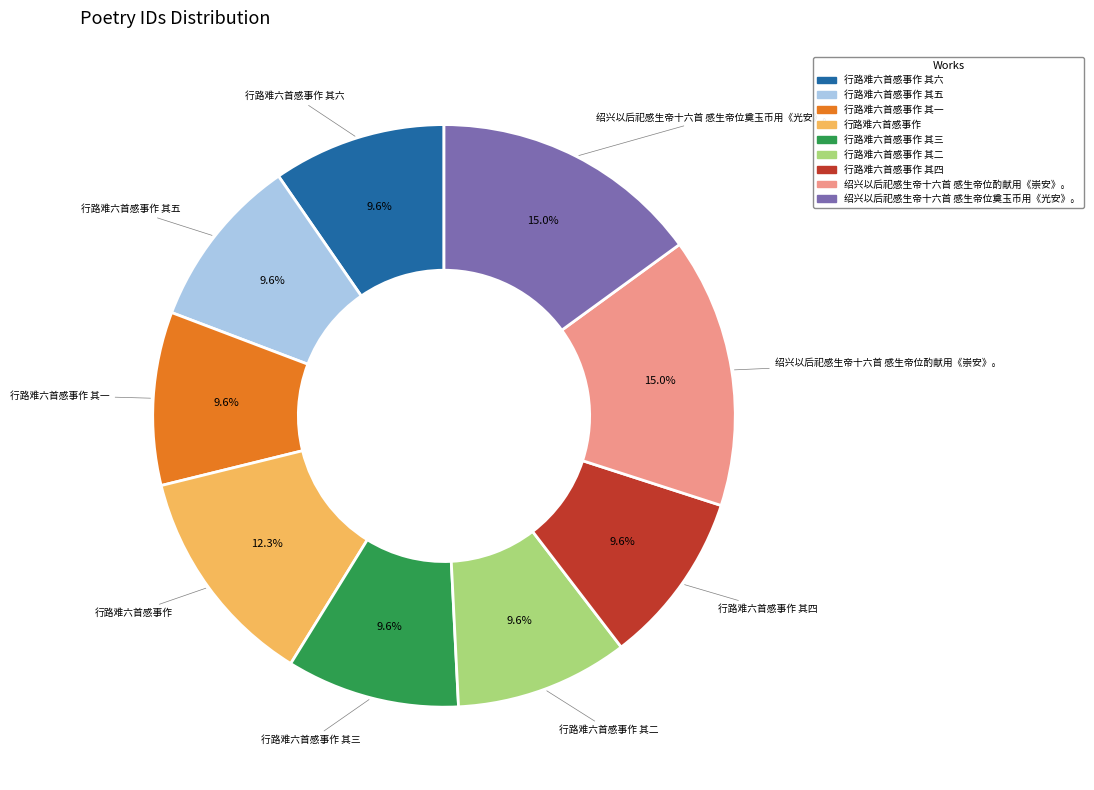

How much of the chart is everything except 行路难六首感事作 其三?

90.4%